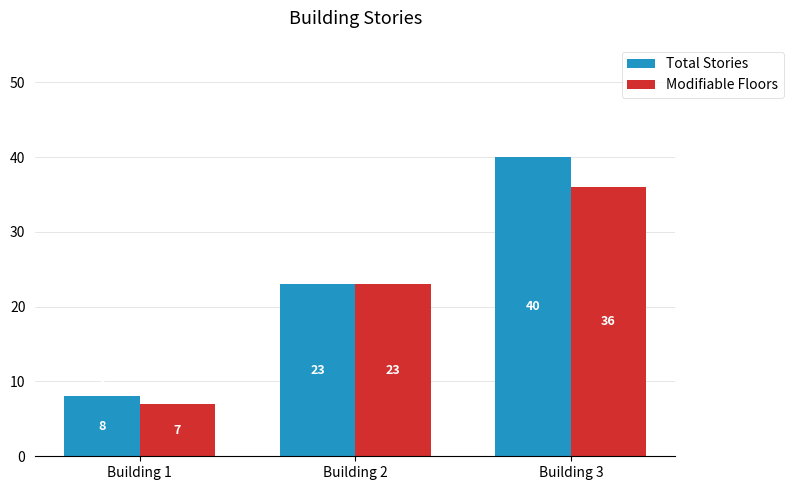

Reading left to right, what are all the values shown in this chart?

Total Stories: Building 1=8	Building 2=23	Building 3=40
Modifiable Floors: Building 1=7	Building 2=23	Building 3=36